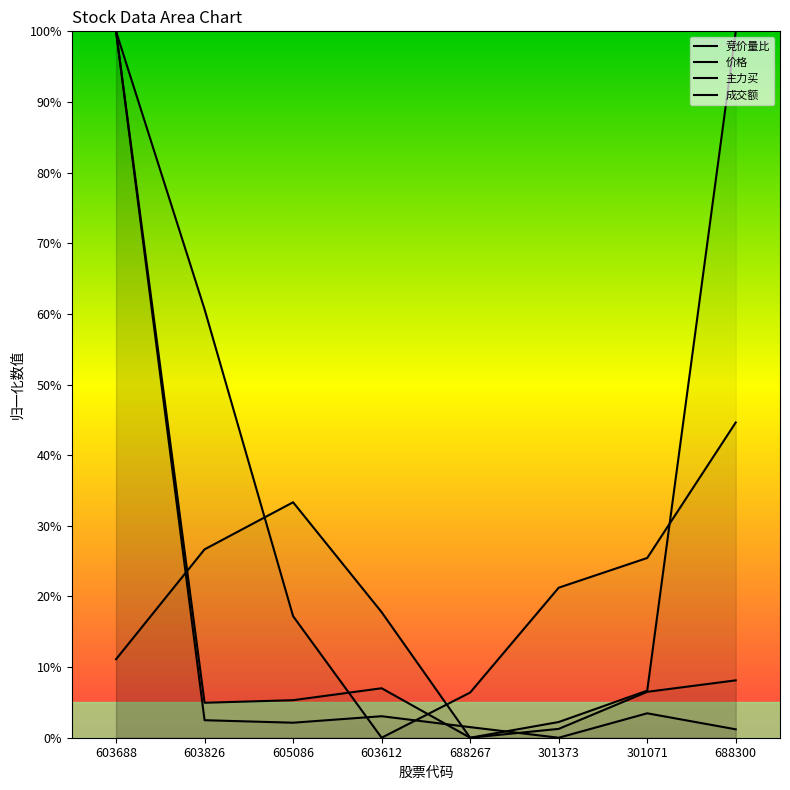

Where is the first local maximum for 成交额?

603612